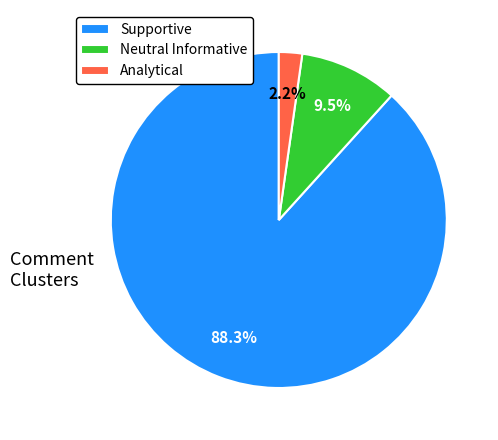

Between Neutral Informative and Analytical, which is larger?

Neutral Informative